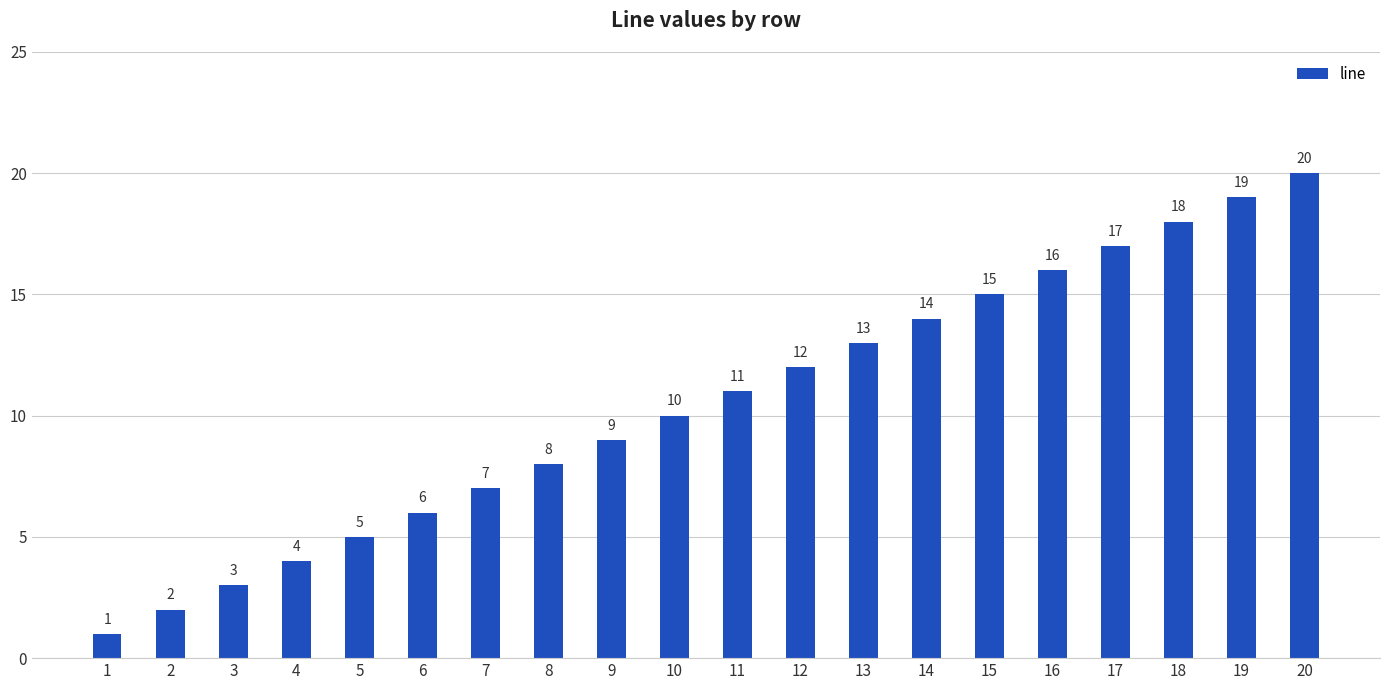

Rank the categories by value from lowest to highest.

1, 2, 3, 4, 5, 6, 7, 8, 9, 10, 11, 12, 13, 14, 15, 16, 17, 18, 19, 20